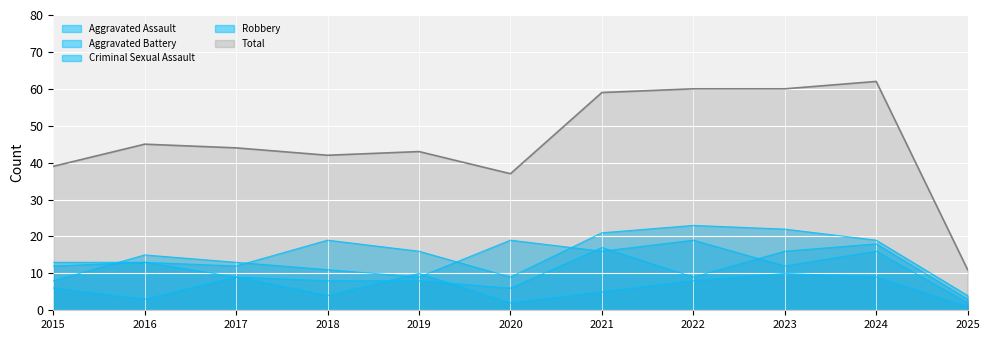

True or false: Aggravated Battery has a value of 6 at 2020.

True